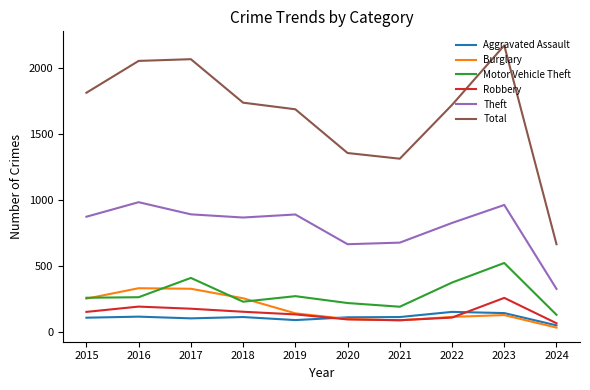

The Theft series shows 471 at 2024. True or false?

False